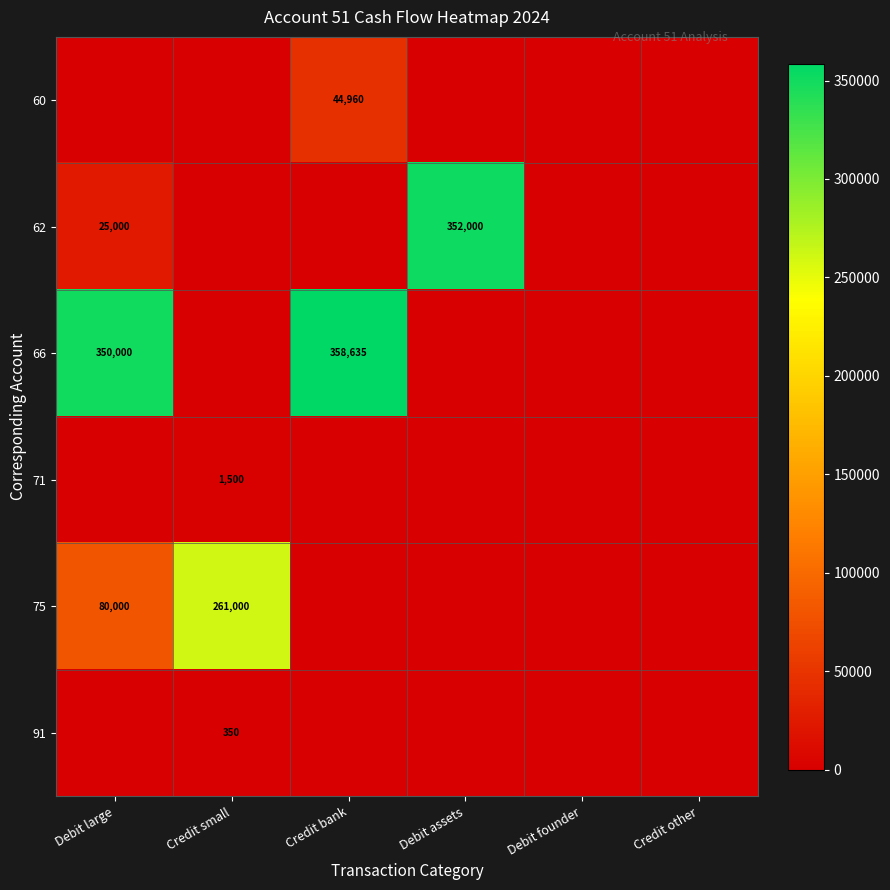

True or false: 62 has a value of 25000 at Debit large.

True